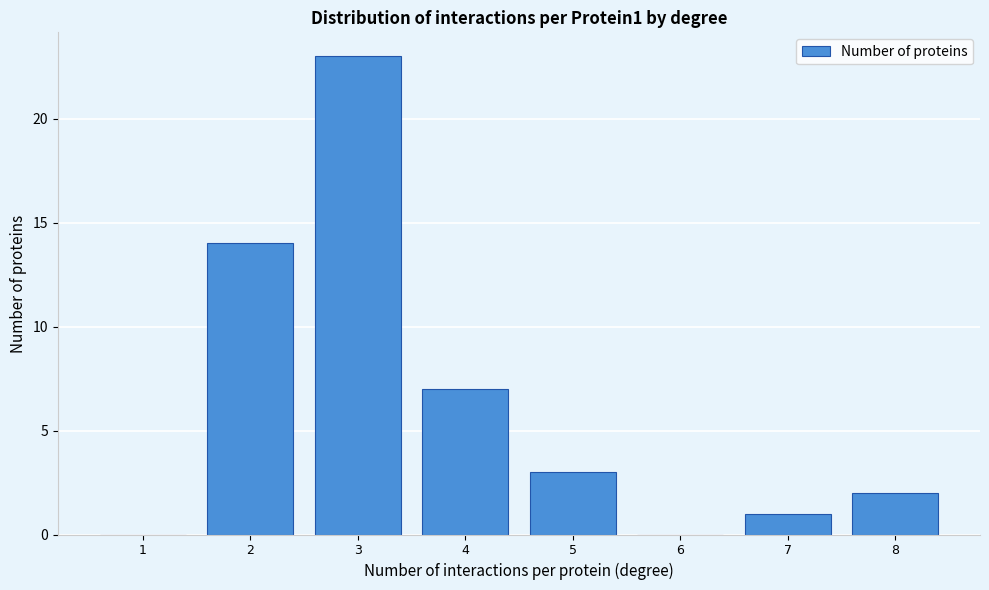

Reading left to right, extract all data points from this chart.

1=0	2=14	3=23	4=7	5=3	6=0	7=1	8=2